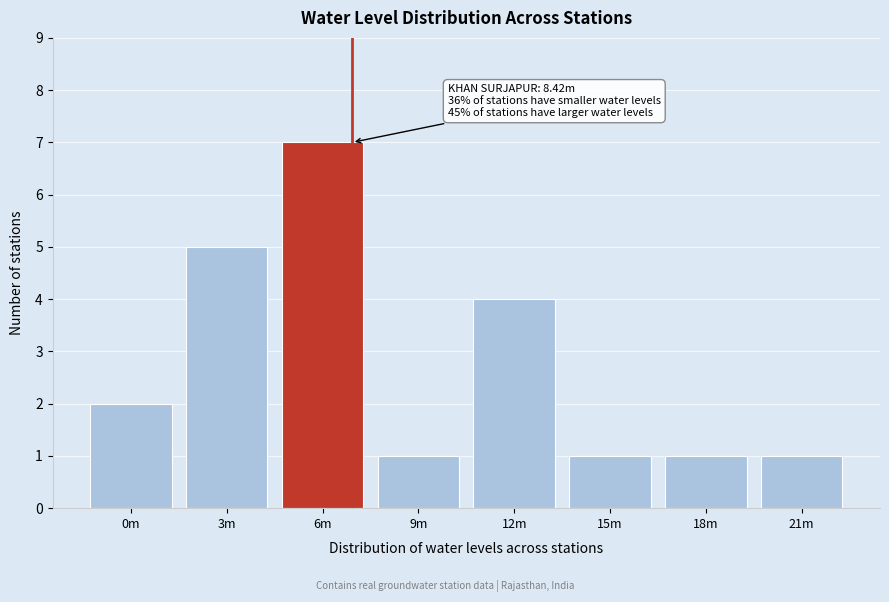

Reading left to right, what are all the values shown in this chart?

0m=2	3m=5	6m=7	9m=1	12m=4	15m=1	18m=1	21m=1